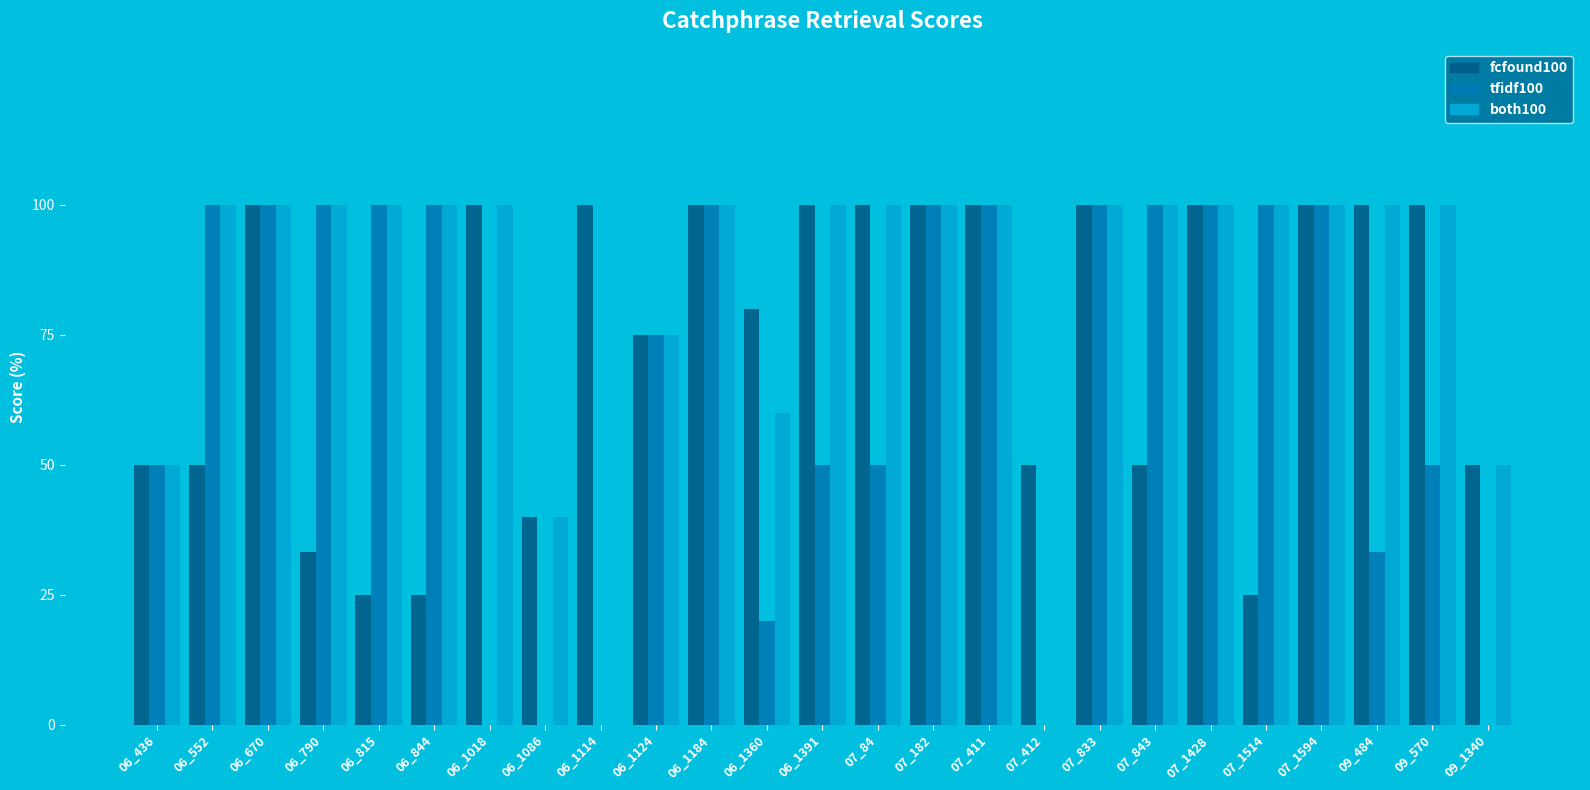

Which series has the largest total across all categories?

both100